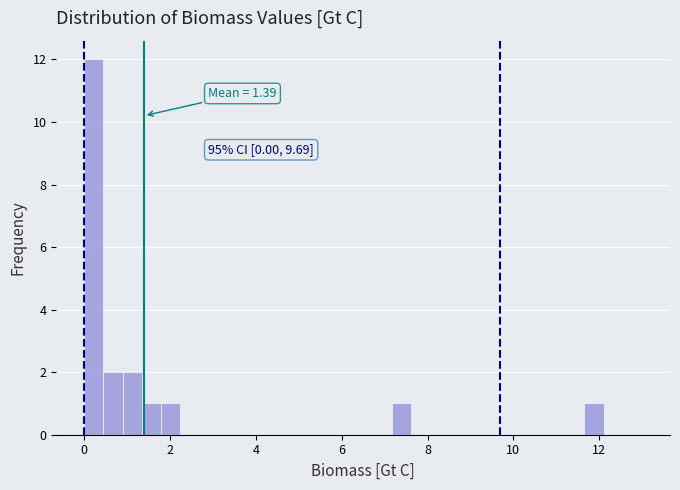

Around what value on the x-axis is the tallest bar? Give the approximate position of its centre, as read against the axis.

0.2